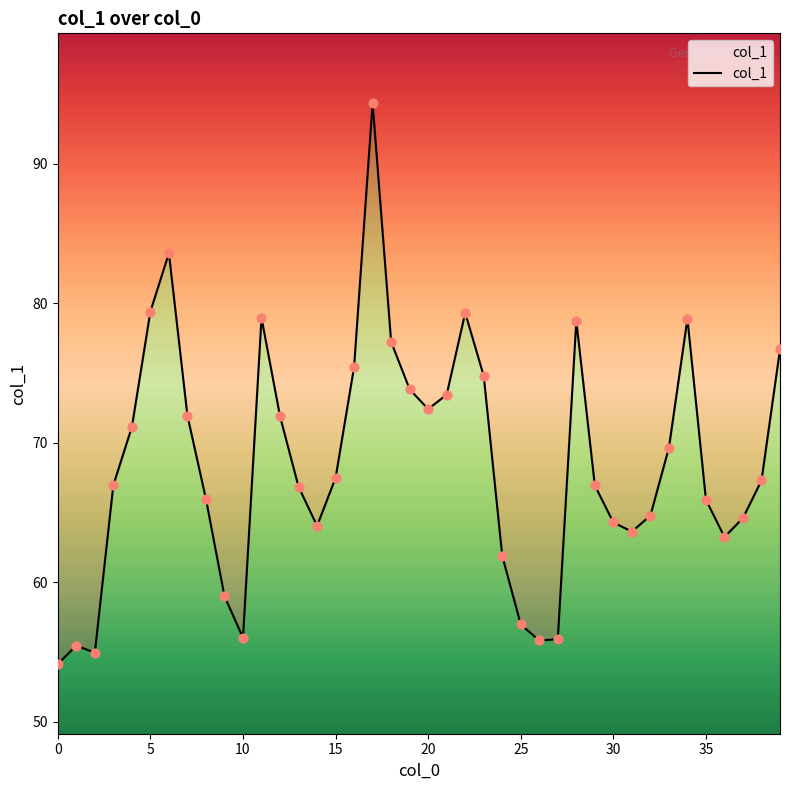

What is the change in value from 29 to 39?

+9.8